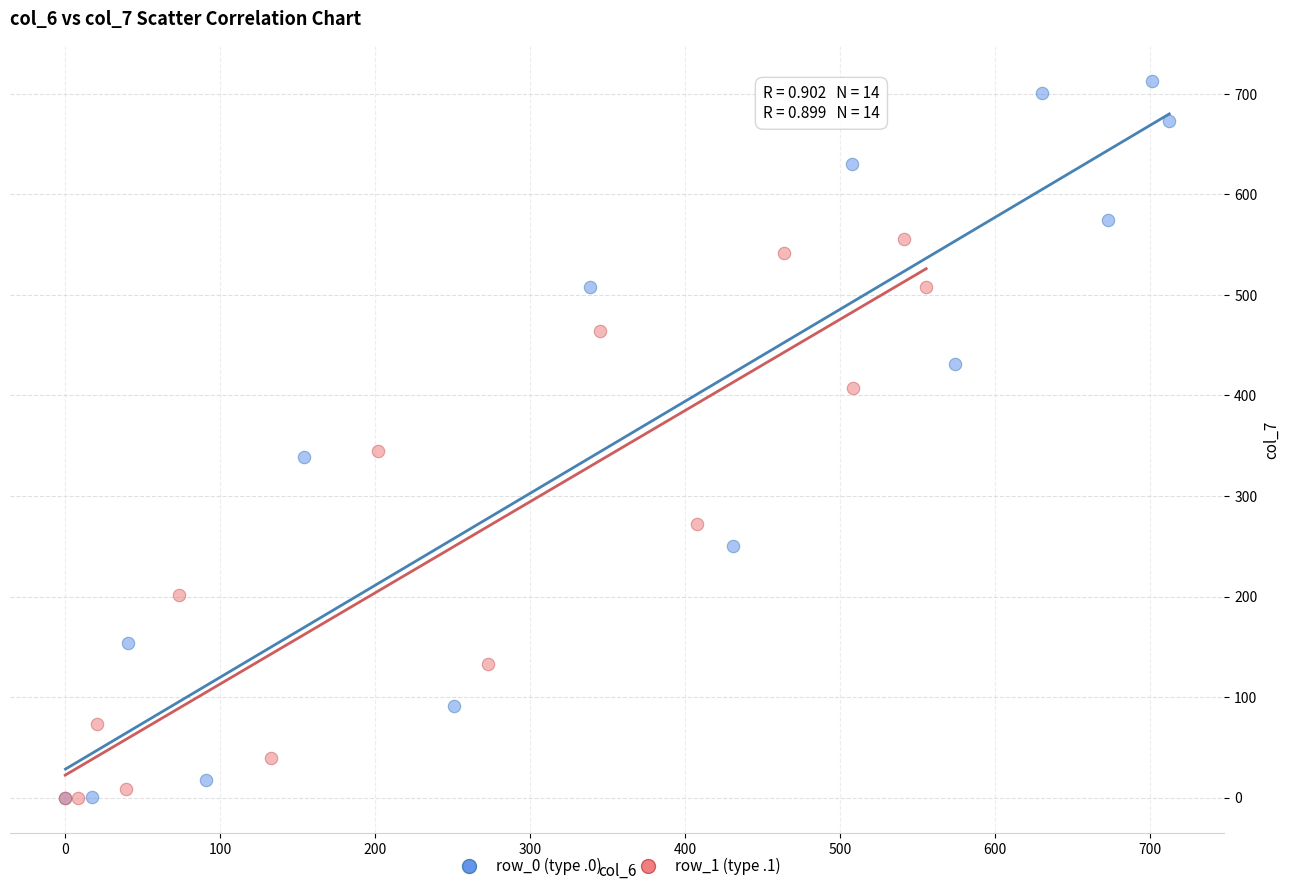

Which series contains the highest Y value?

row_0 (type .0)